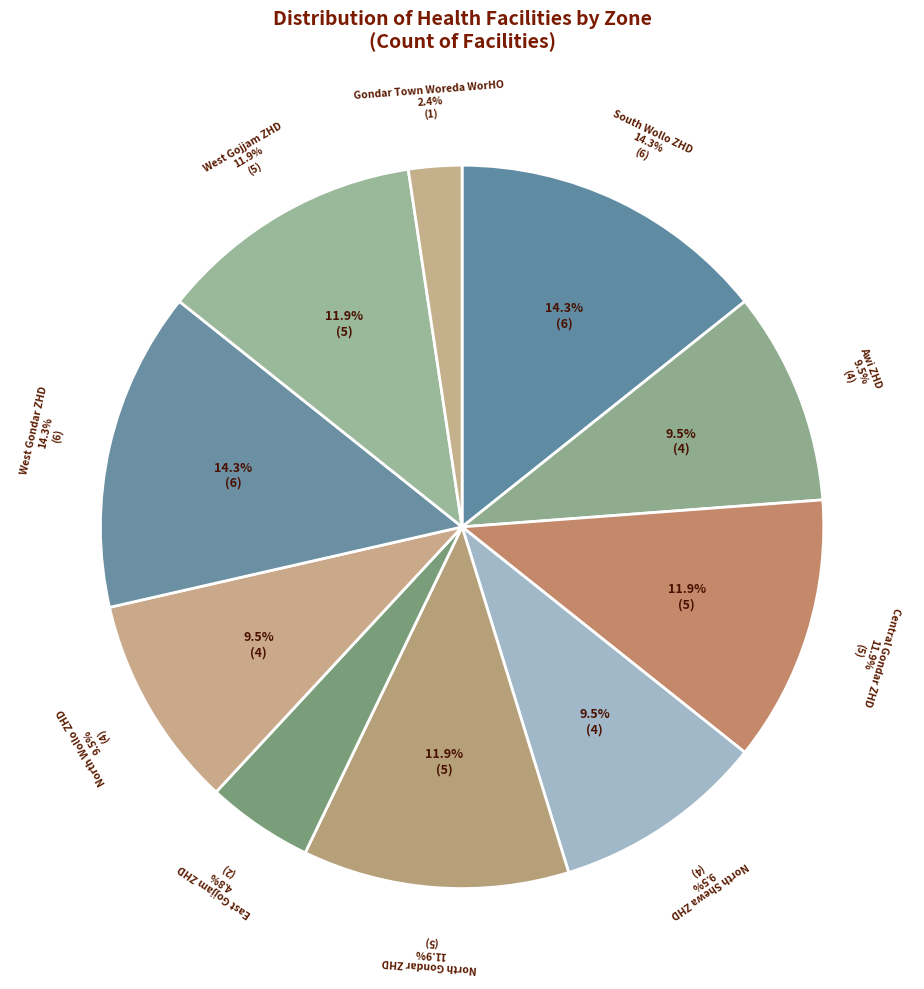

To the nearest percent, what is the average slice percentage?

10%